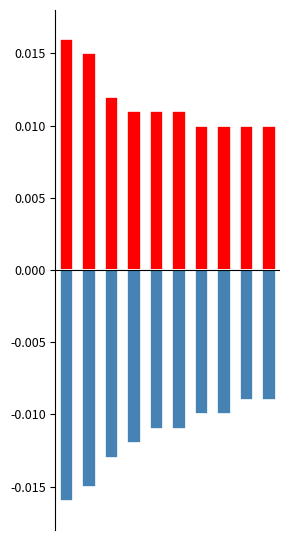

List the series in order of their overall mean, highest first.

positive, negative